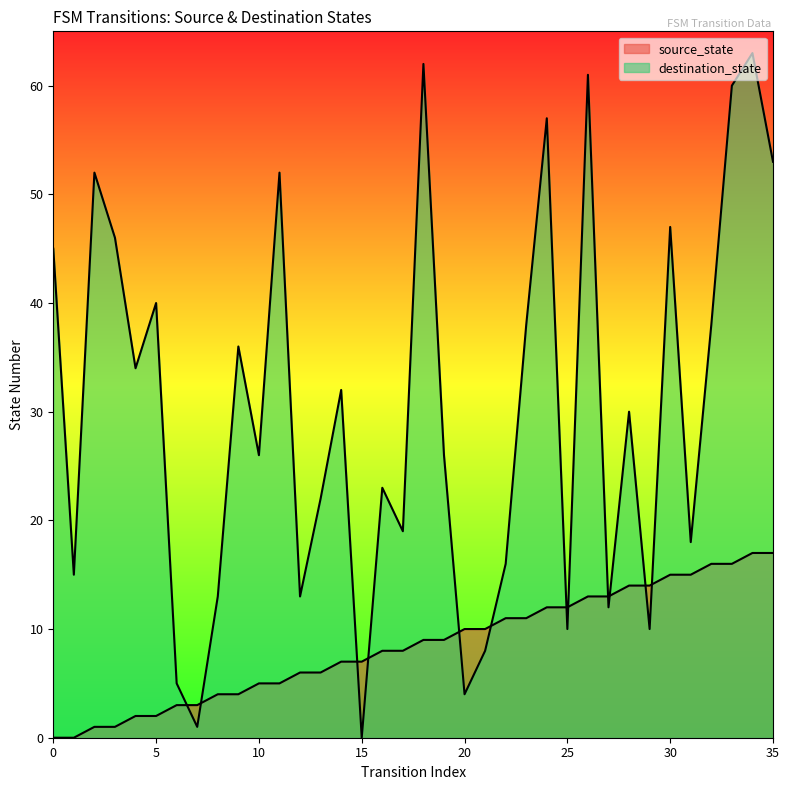

At how many categories does at least one series exceed 39?

12